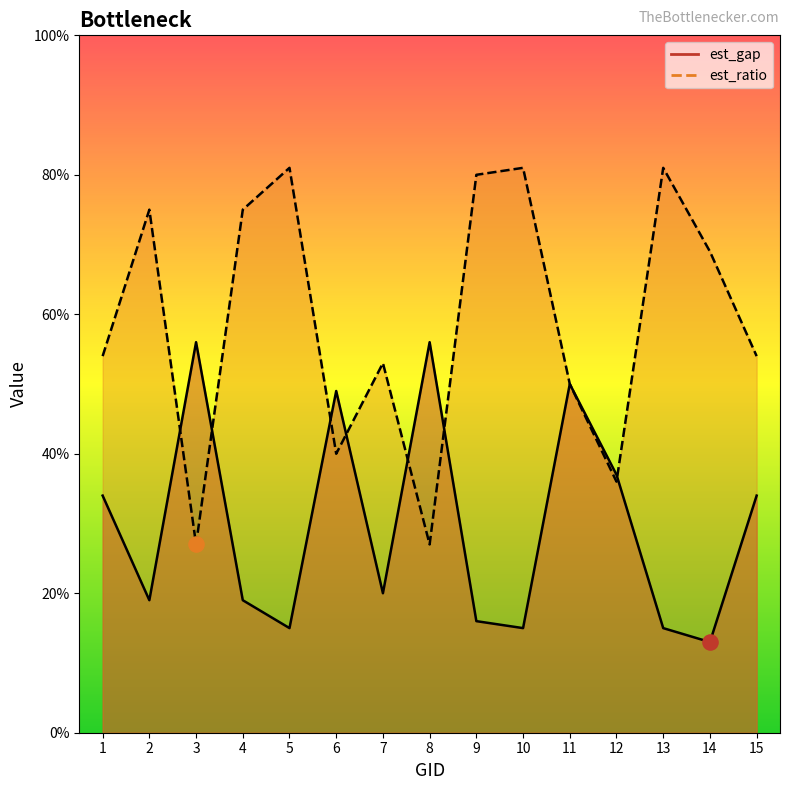

What is the total value across all series at 7?

73